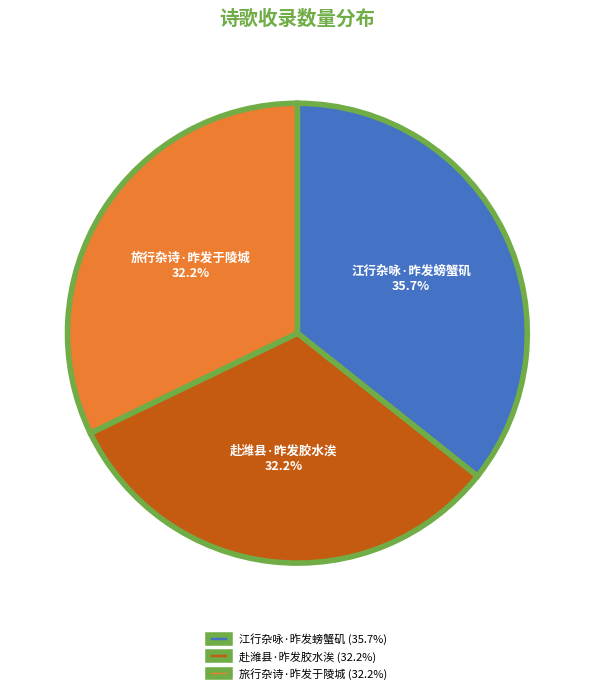

What is the ratio of the value at 江行杂咏·昨发螃蟹矶 to the value at 旅行杂诗·昨发于陵城?

1.1